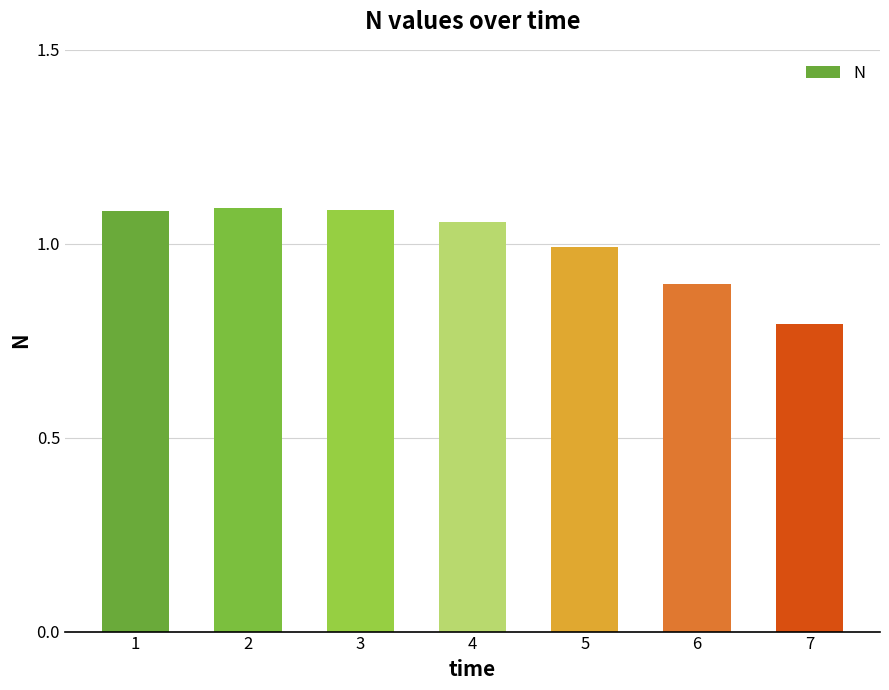

What is the average value?

1.0